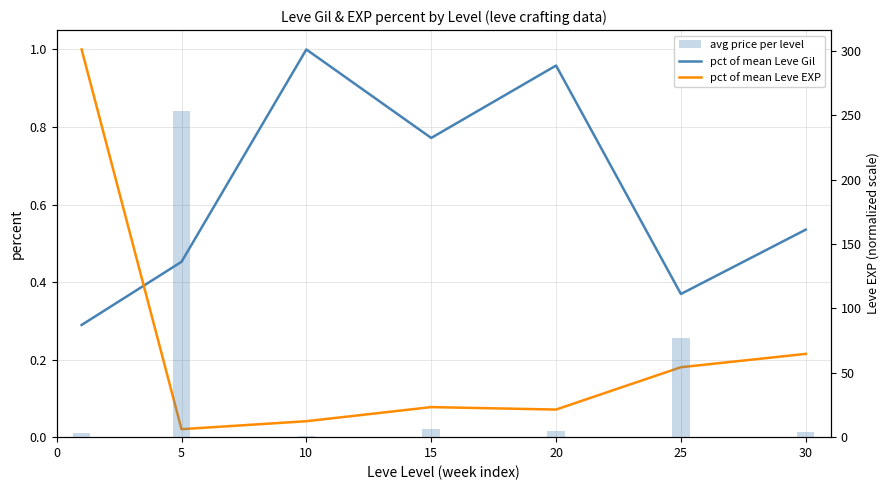

How many data points in avg price per level (normalized) are above 4?

4